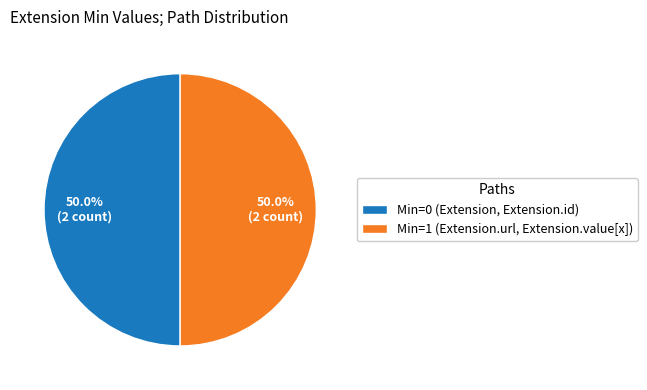

Combined, what portion of the pie is Min=1 (Extension.url, Extension.value[x]) and Min=0 (Extension, Extension.id)?

100.0%